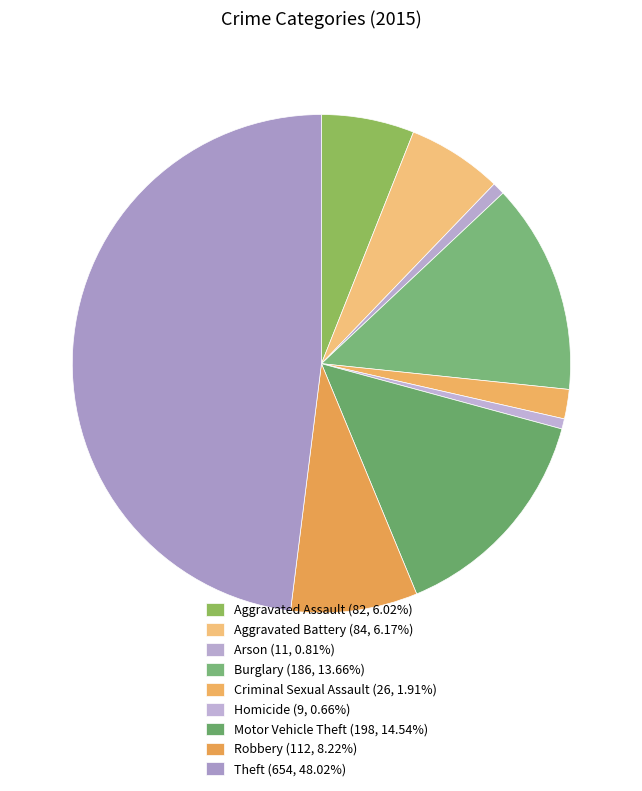

Do Aggravated Assault and Aggravated Battery together represent more than half of the pie?

No